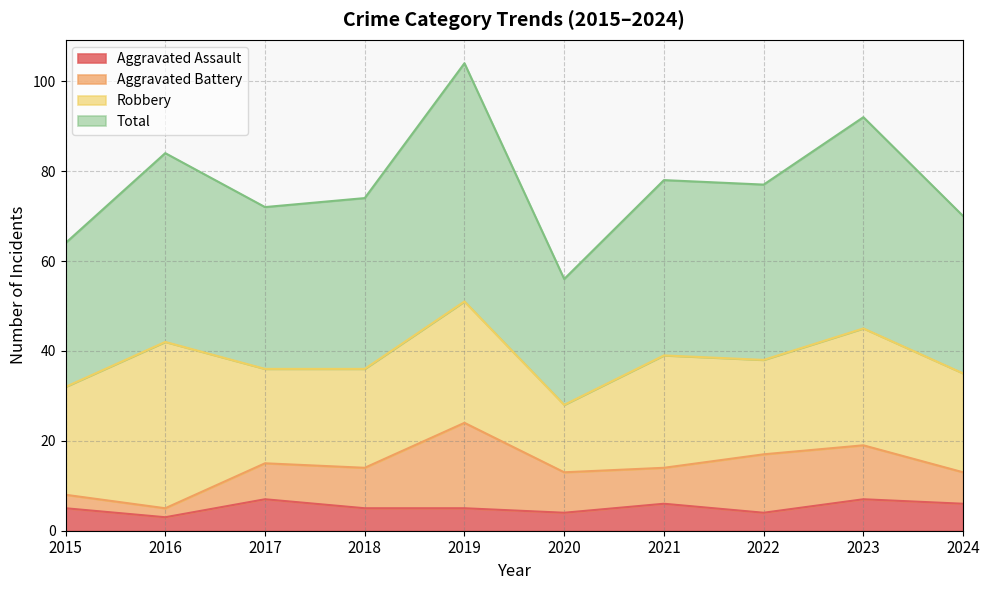

What is the maximum value for Aggravated Assault?

7